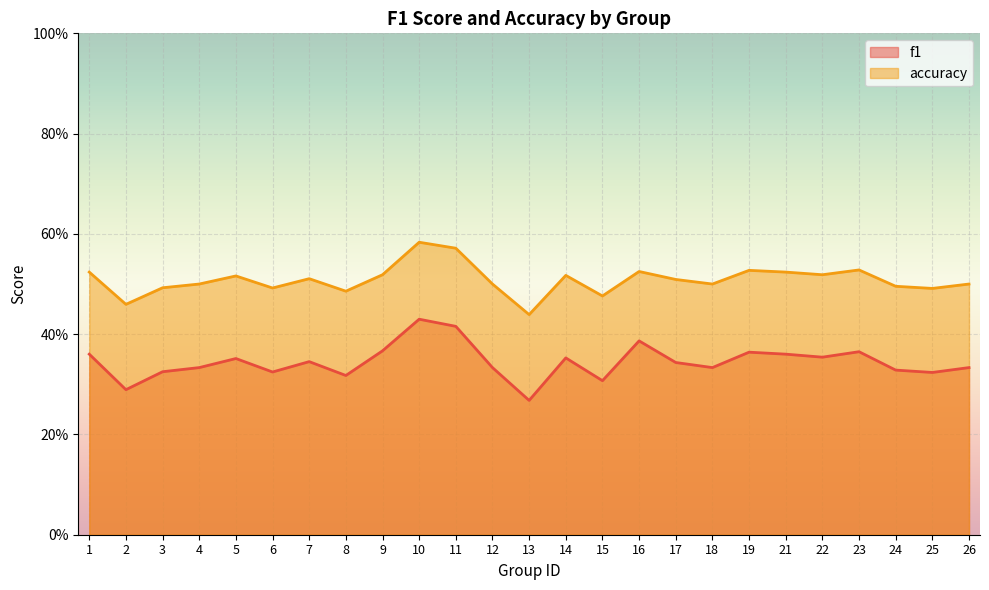

True or false: f1 and accuracy cross at least once.

False